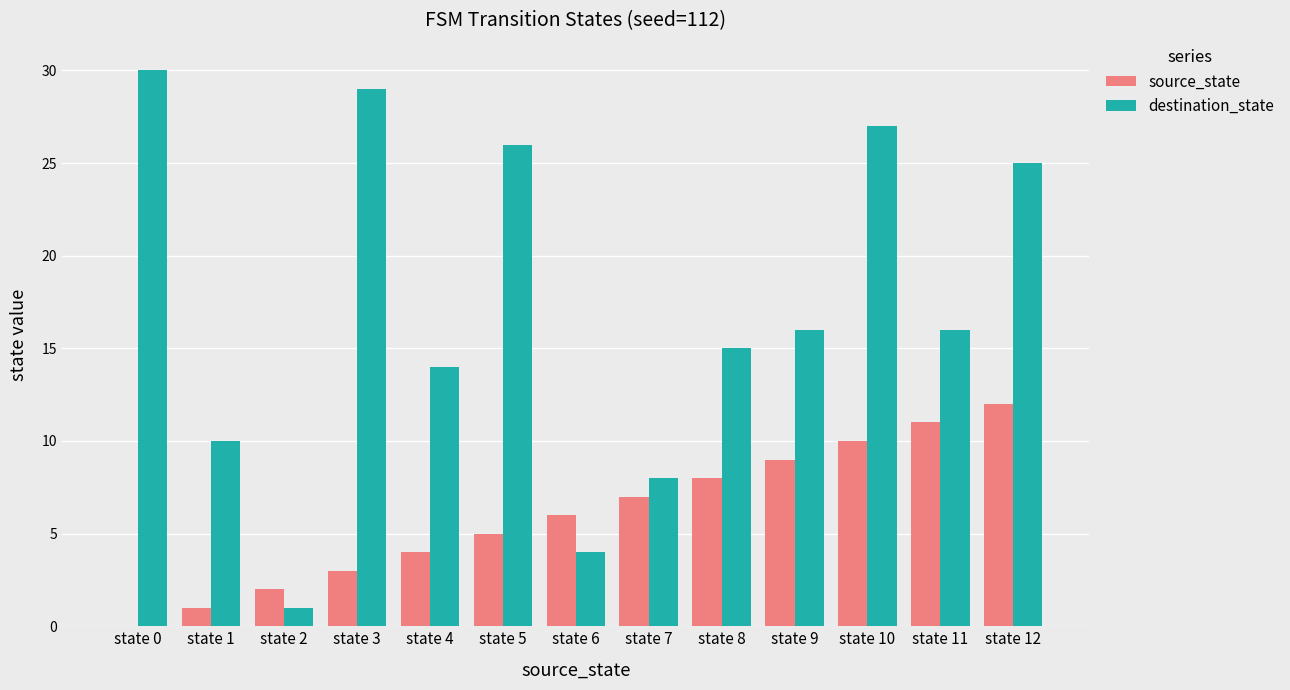

What is the sum of all destination_state values?

221